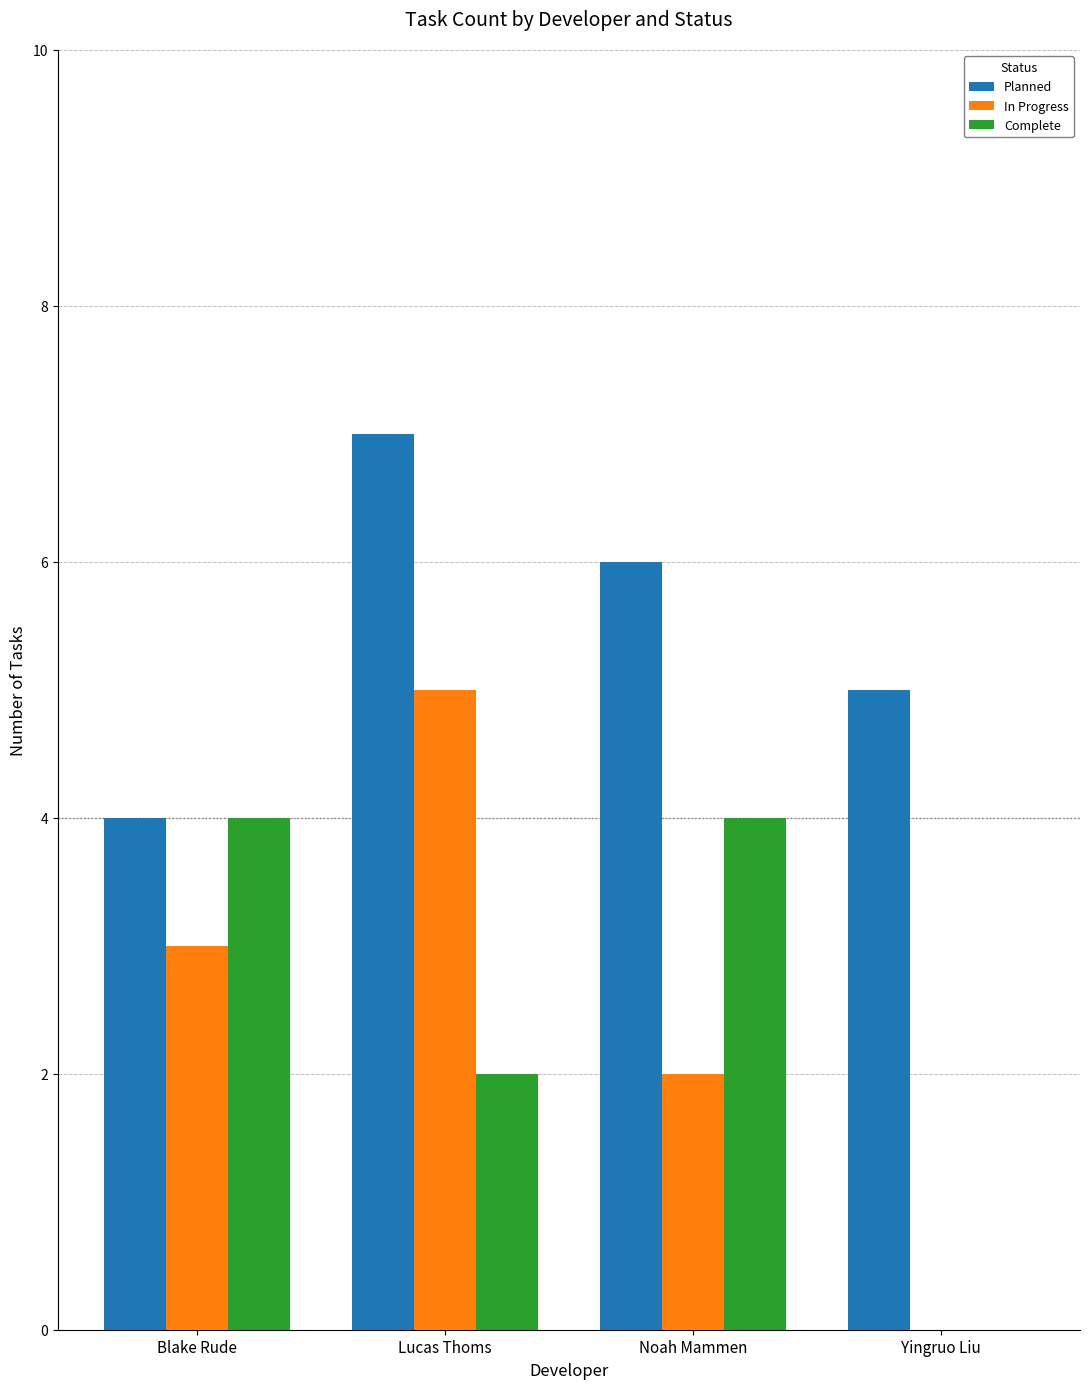

The value of In Progress at Lucas Thoms is 5. True or false?

True